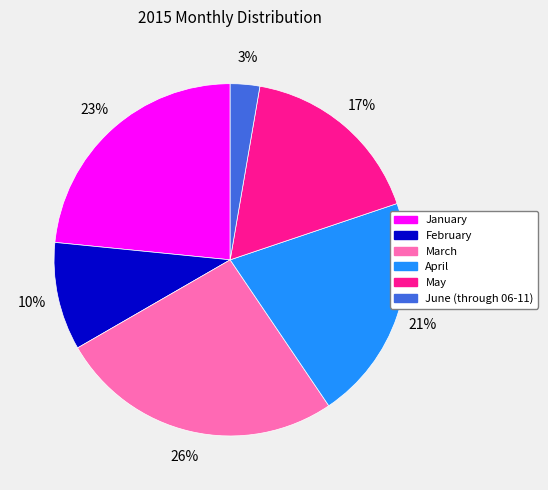

The April slice represents 28% of the pie. True or false?

False